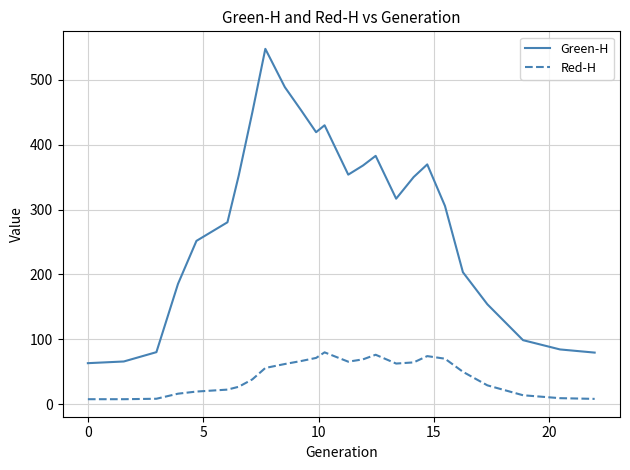

How many lines are shown in the chart?

2